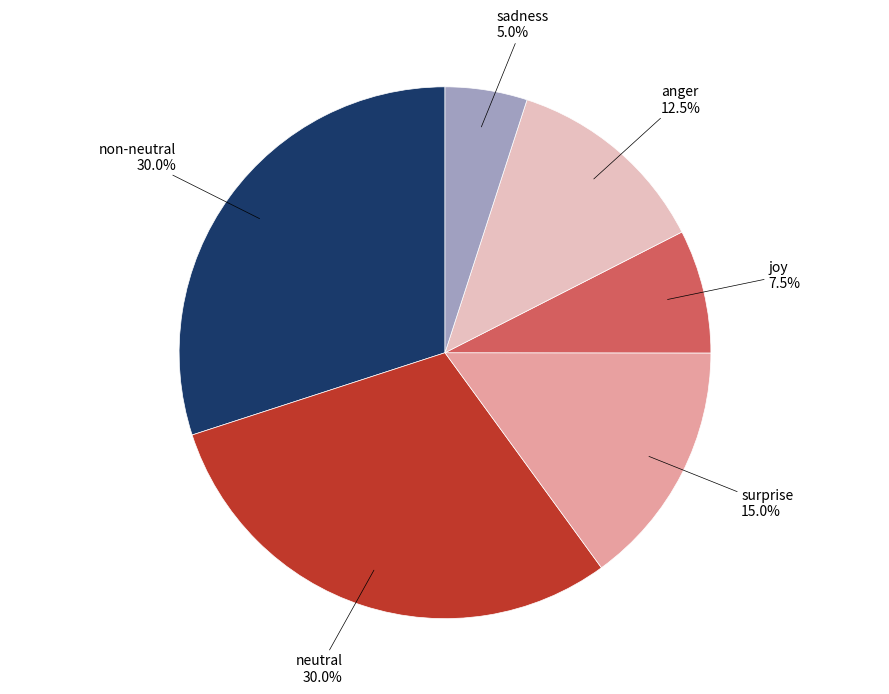

Does any single category account for the majority?

No